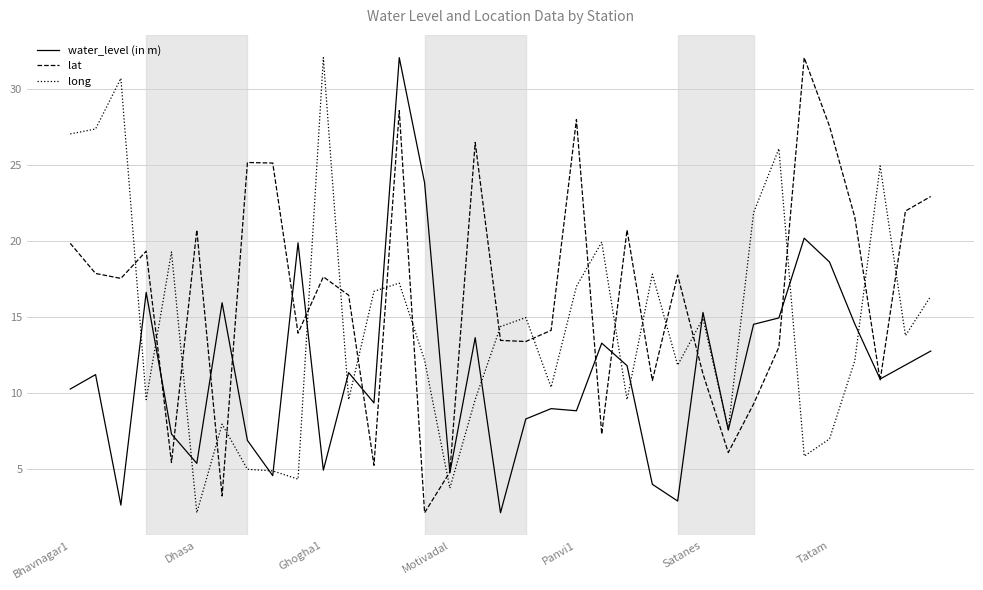

What are all the series names shown in the legend?

water_level (in m), lat, long